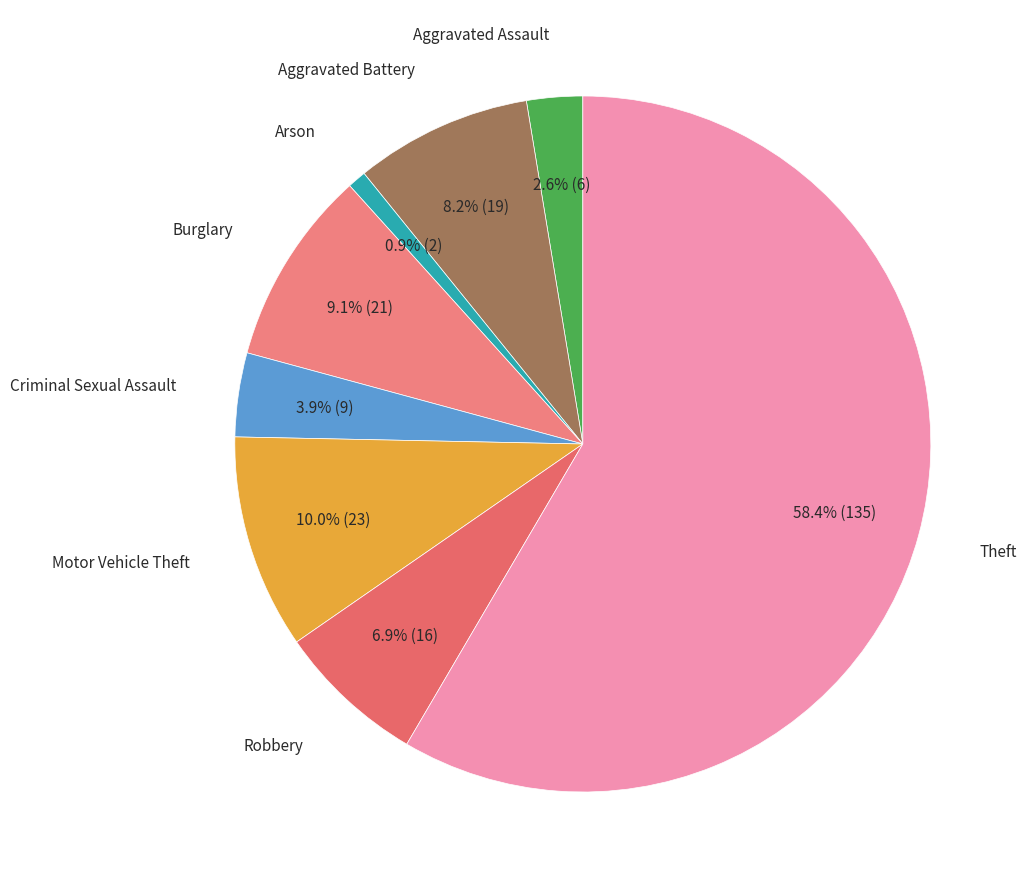

Which has a higher value, Robbery or Aggravated Battery?

Aggravated Battery